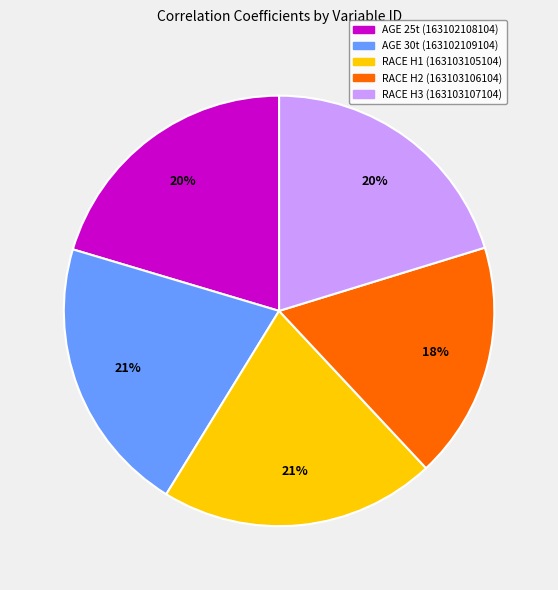

Does any single category account for the majority?

No